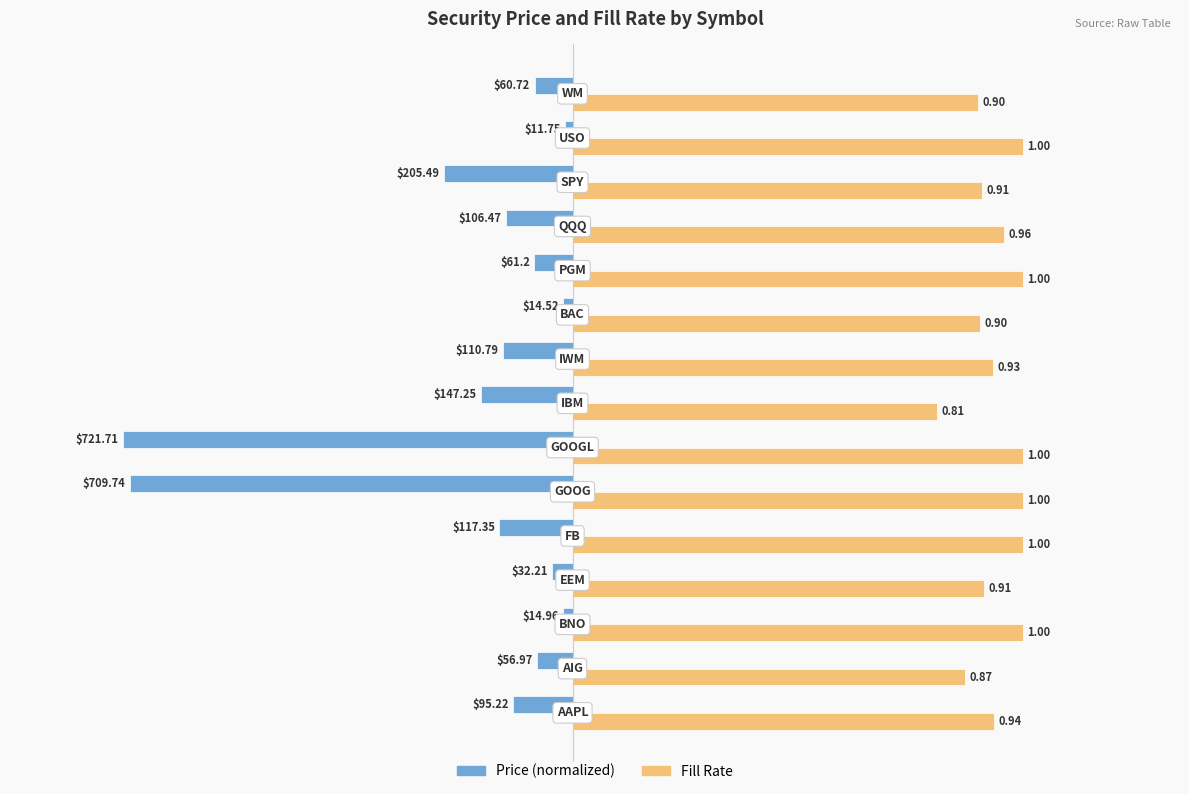

List the series in order of their overall mean, highest first.

Fill Rate, Price (normalized)